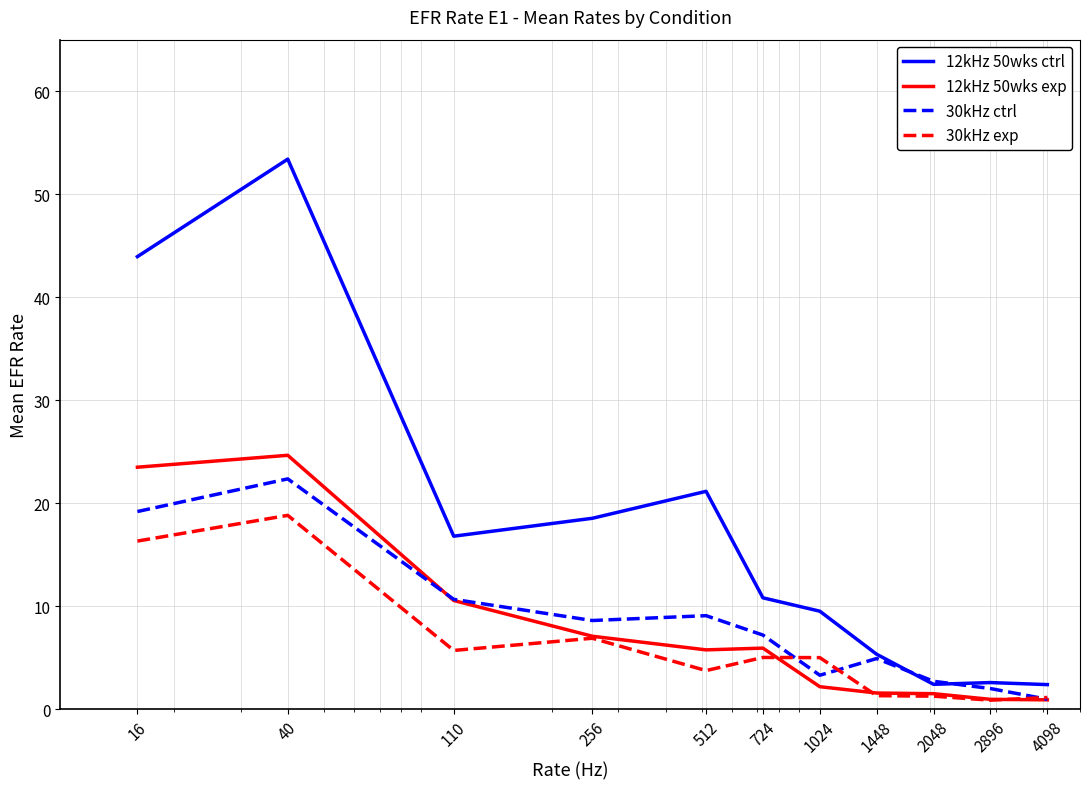

Which series has the widest spread of values?

12kHz 50wks ctrl